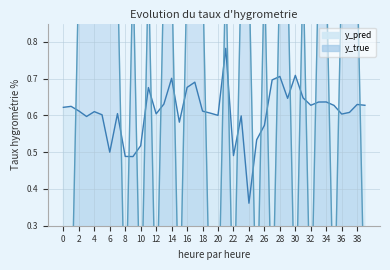

Reading left to right, transcribe all the data shown in this chart.

y_pred: 0.6	0.6	0.6	0.6	0.6	0.6	0.5	0.6	0.5	0.5	0.5	0.7	0.6	0.6	0.7	0.6	0.7	0.7	0.6	0.6	0.6	0.8	0.5	0.6	0.4	0.5	0.6	0.7	0.7	0.6	0.7	0.6	0.6	0.6	0.6	0.6	0.6	0.6	0.6	0.6
y_true: 0.0	0.0	1.0	1.0	1.0	1.0	1.0	1.0	0.0	1.0	0.0	1.0	0.0	1.0	1.0	0.0	1.0	1.0	1.0	0.0	0.0	1.0	0.0	1.0	1.0	0.0	1.0	0.0	1.0	1.0	0.0	1.0	0.0	1.0	1.0	0.0	1.0	1.0	1.0	0.0